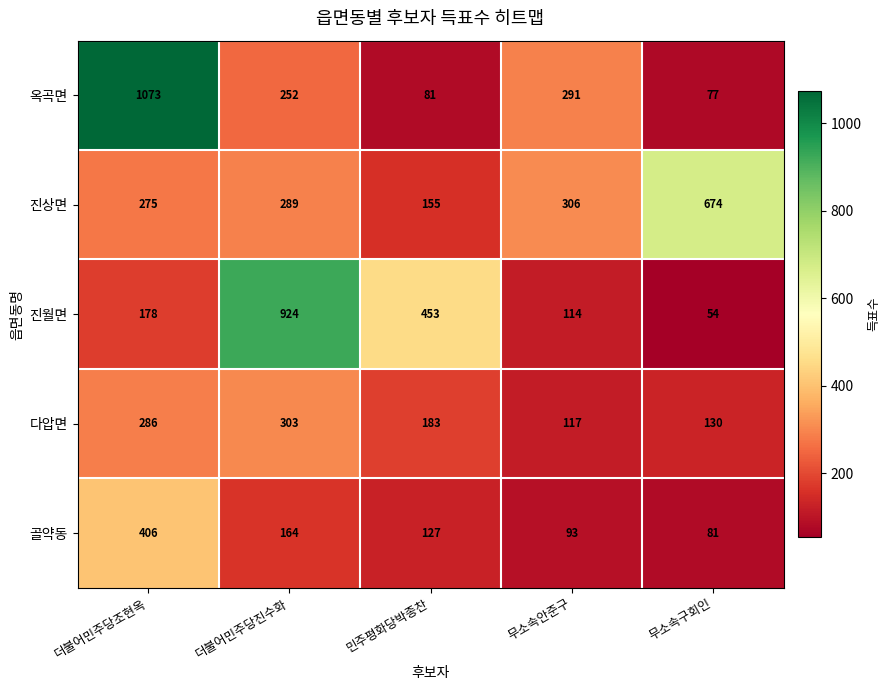

Is it true that 다압면 equals 303 at 더불어민주당진수화?

True